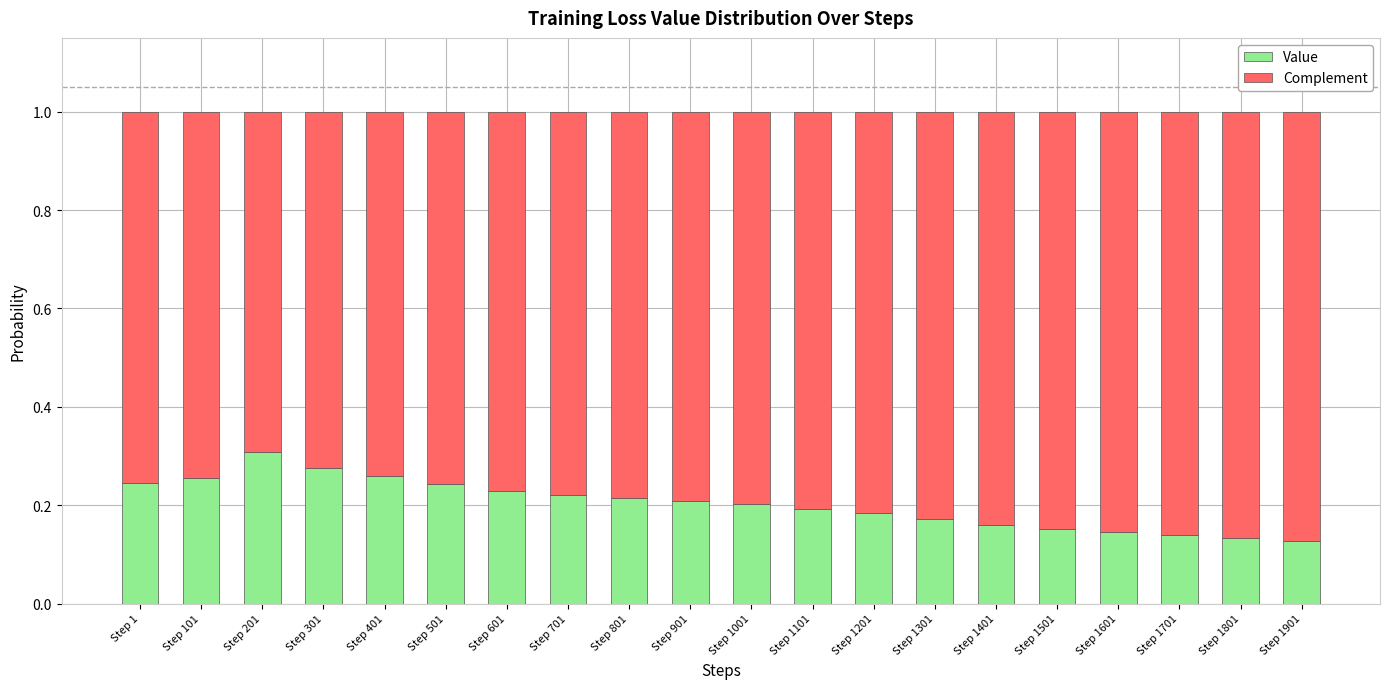

What is the total value across all series at Step 1?

1.0